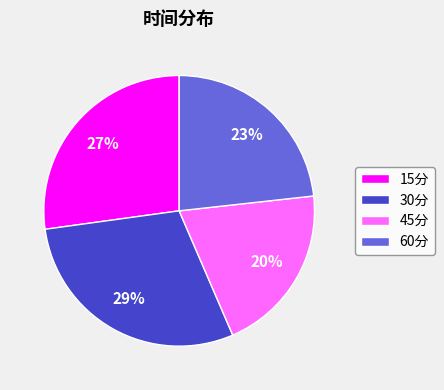

To the nearest percent, what is the difference between the 60分 and 30分 slice percentages?

6%